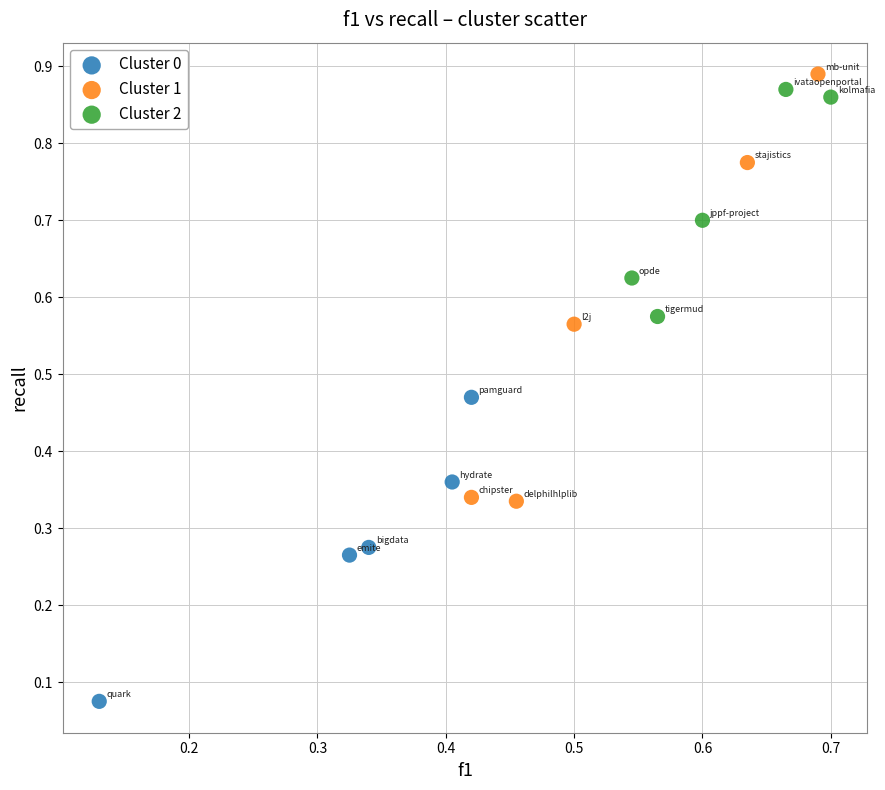

Which series has the largest Y range (max minus min)?

Cluster 1